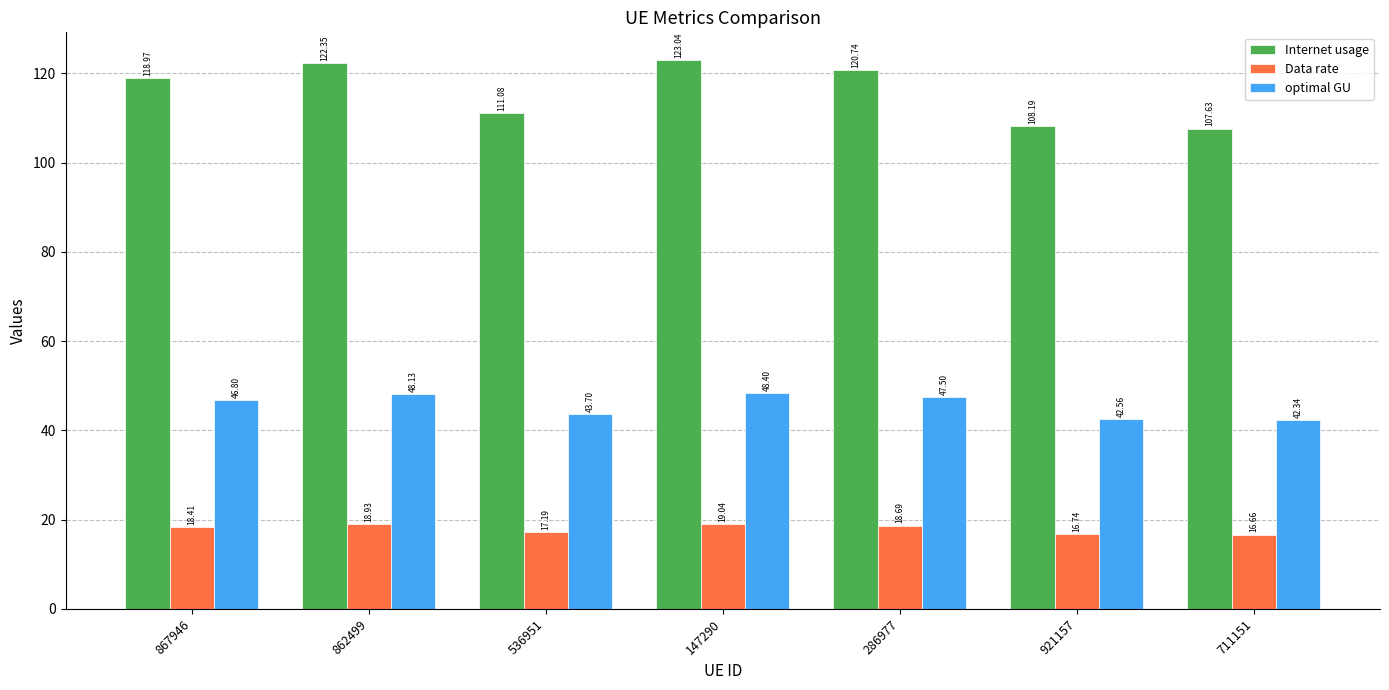

What is the approximate value of Internet usage at 286977?

120.7